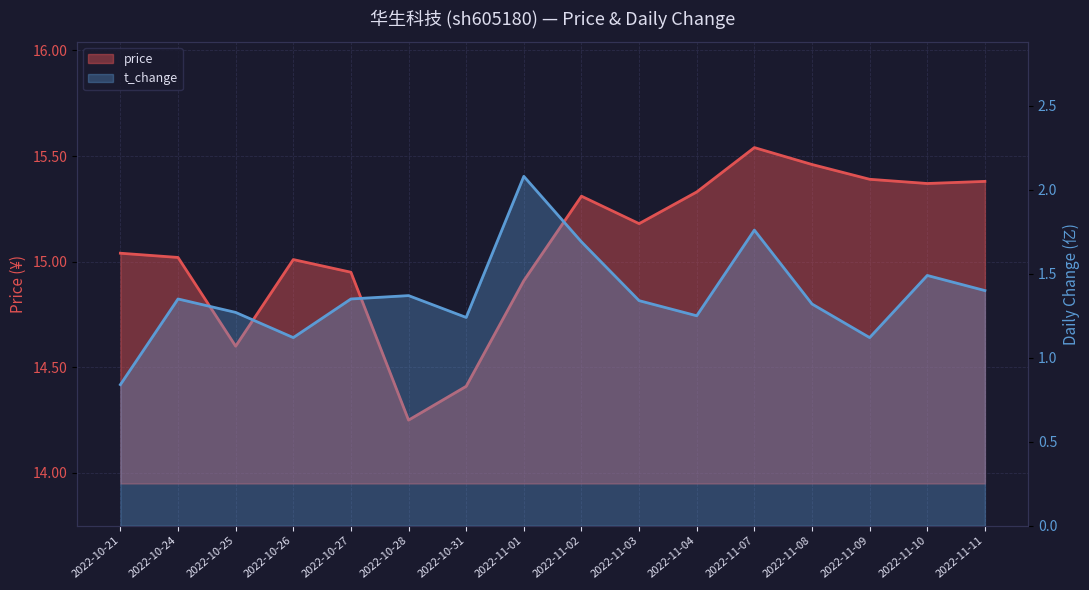

Count the number of data series in this chart.

2